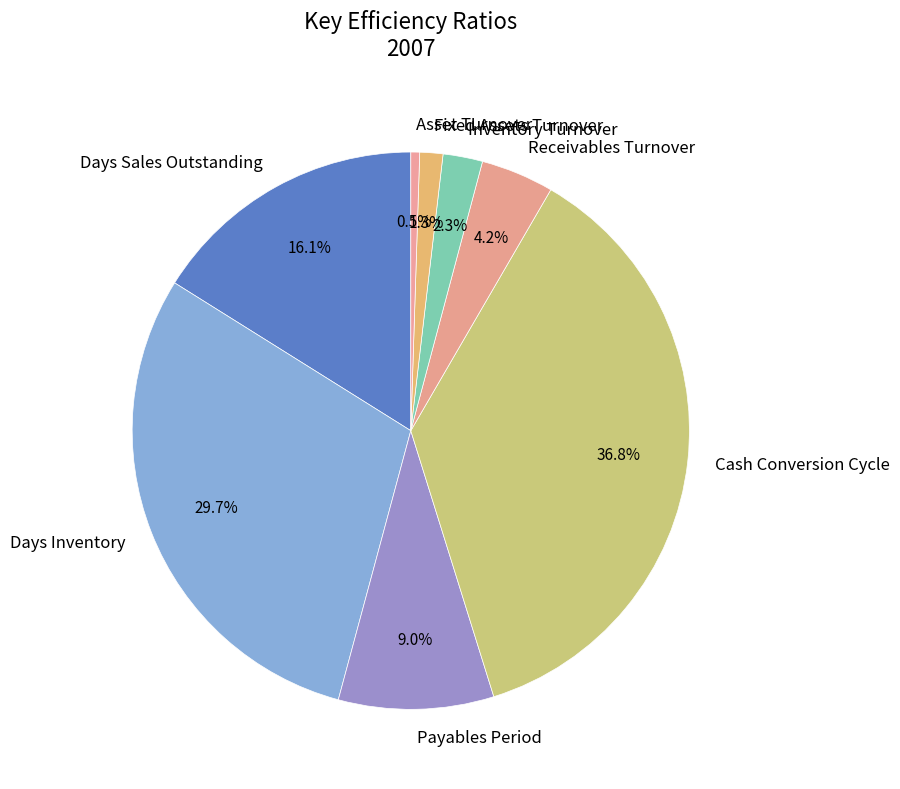

Rank the categories by value from highest to lowest.

Cash Conversion Cycle, Days Inventory, Days Sales Outstanding, Payables Period, Receivables Turnover, Inventory Turnover, Fixed Assets Turnover, Asset Turnover